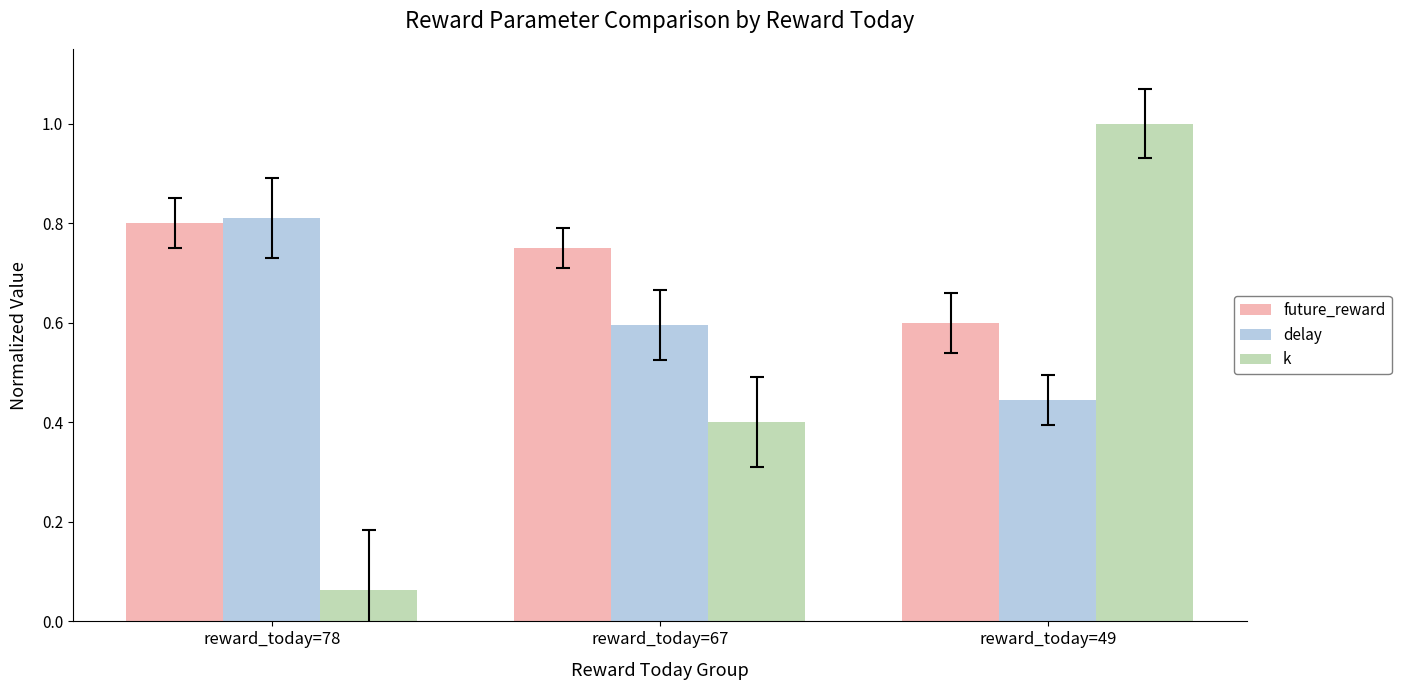

Which series has the largest total across all categories?

future_reward